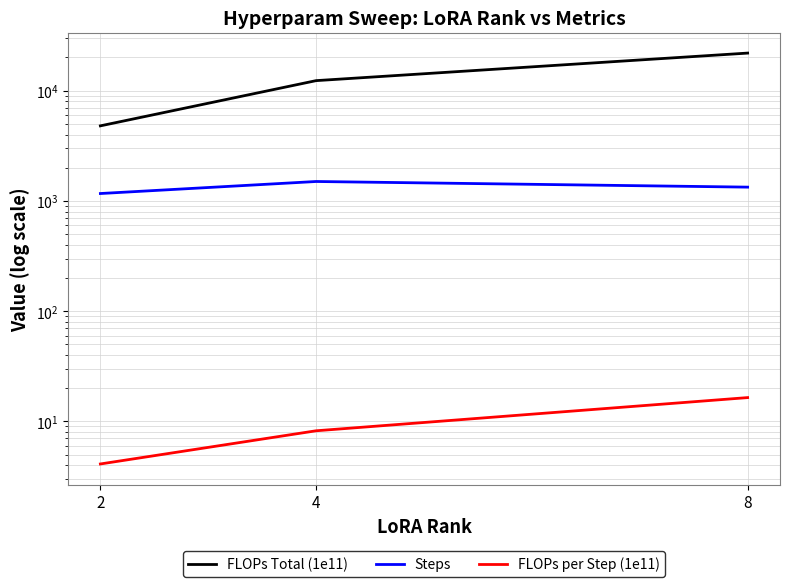

Between 4 and 8, which series saw the biggest shift?

FLOPs Total (1e11)